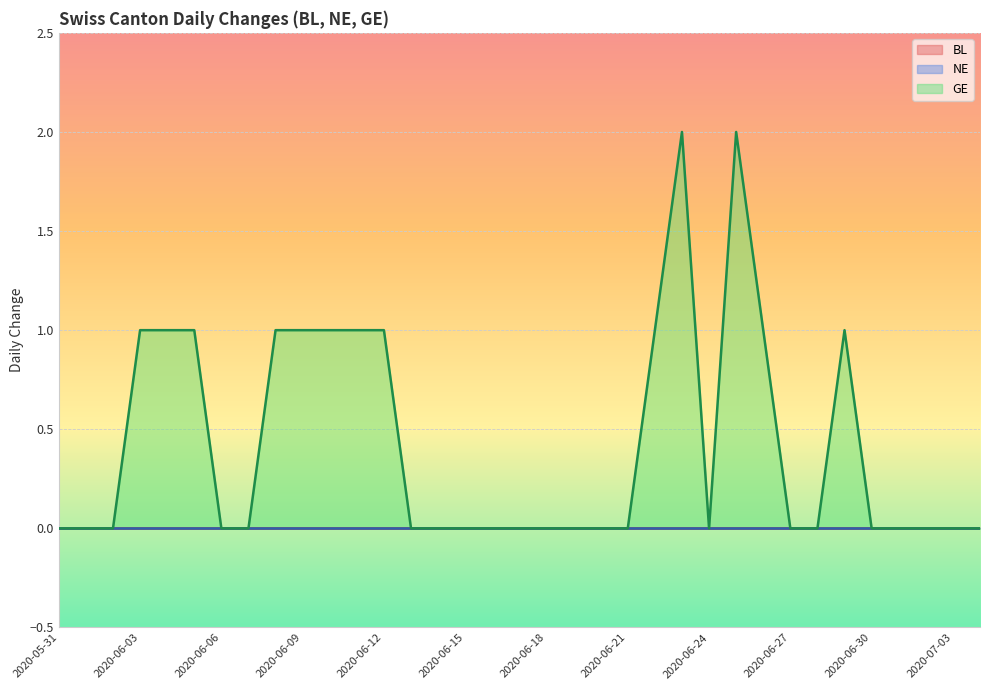

What is the label of the 4th point from the left?

2020-06-03